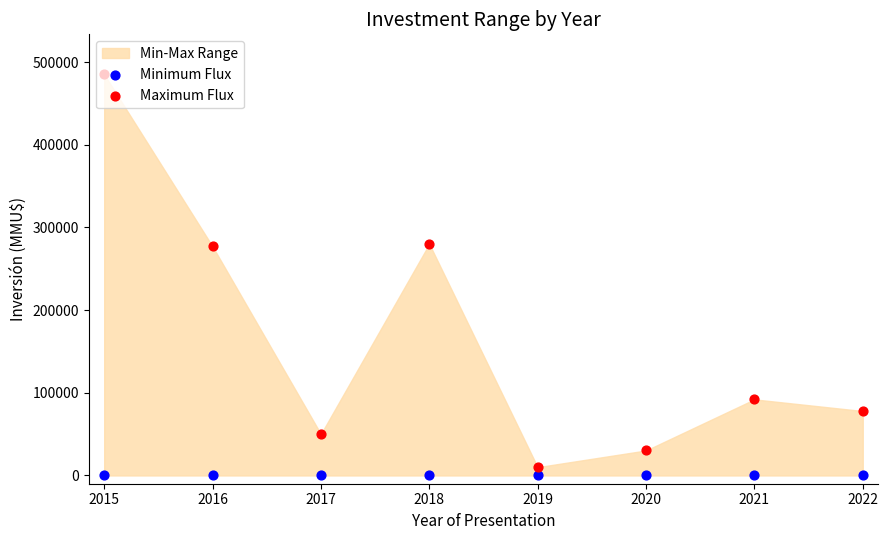

Which series has the largest total across all categories?

Maximum Flux